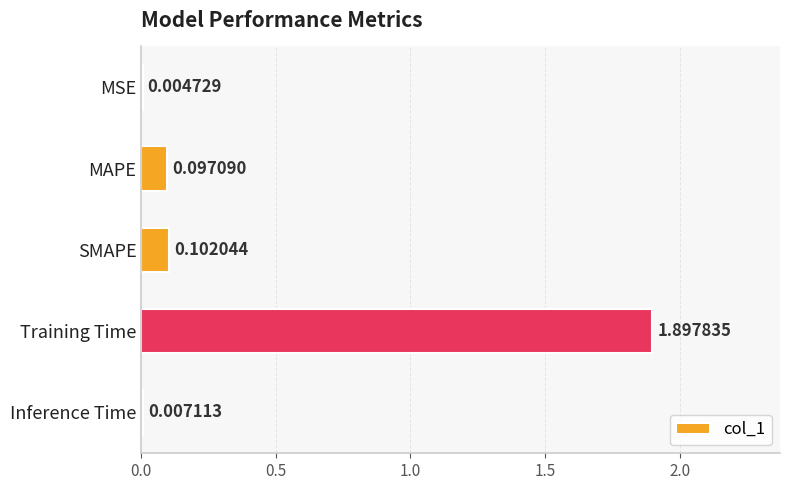

Which has a higher value, SMAPE or MAPE?

SMAPE